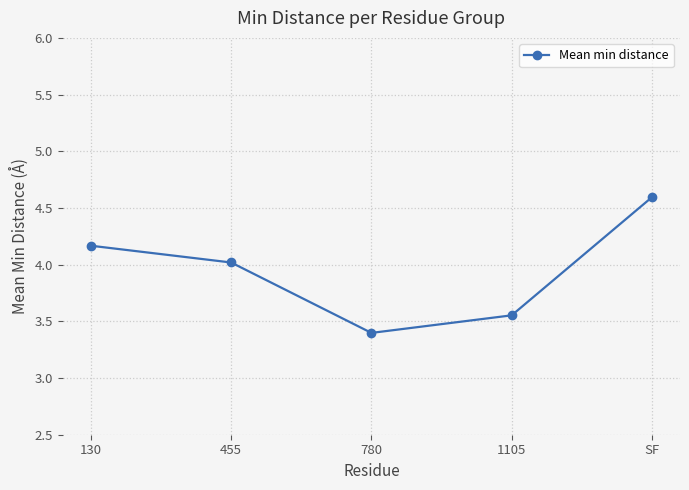

Is this an area chart (filled region under the line)?

No